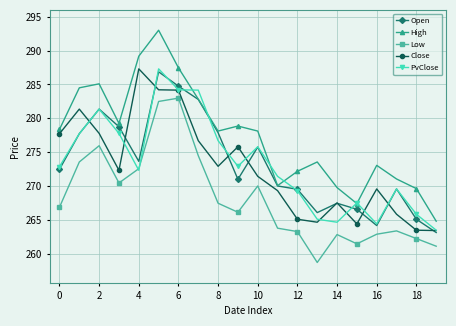

What is the value of the Close point at the 11th from the left?

271.4